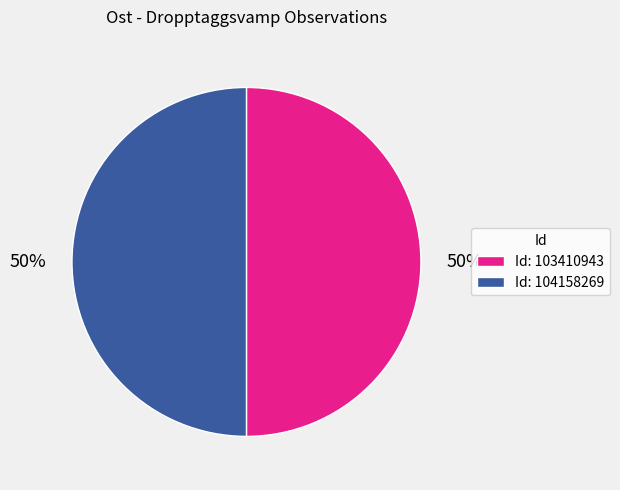

What is the ratio of the value at Id: 104158269 to the value at Id: 103410943?

1.0